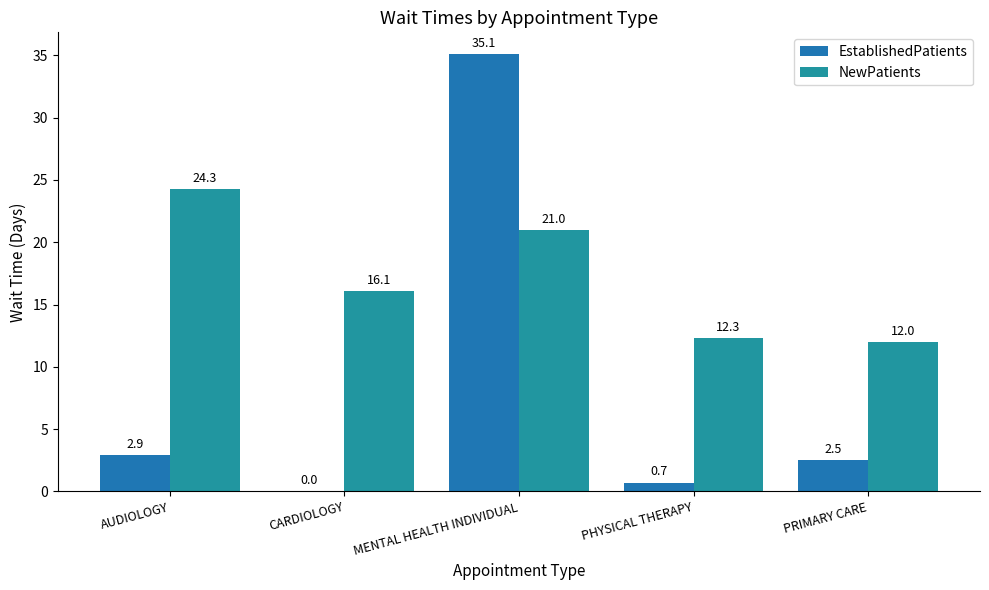

Is it true that EstablishedPatients equals 35.1 at MENTAL HEALTH INDIVIDUAL?

True